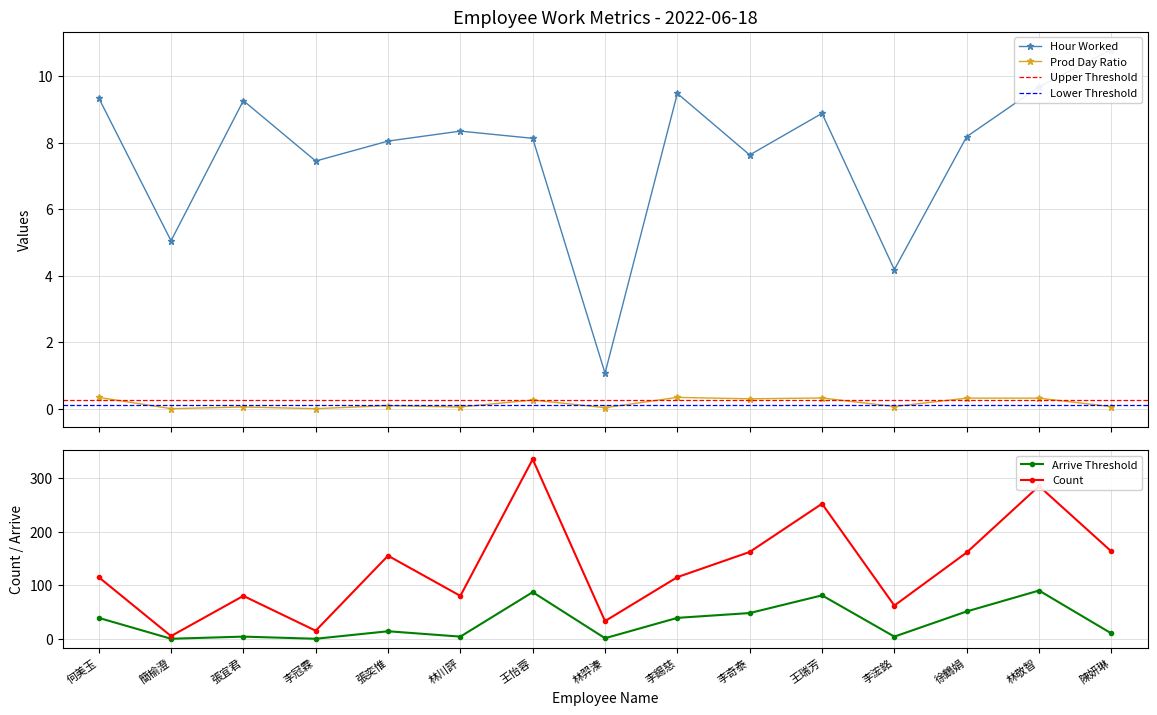

True or false: count and prod_day_ratio cross at least once.

False